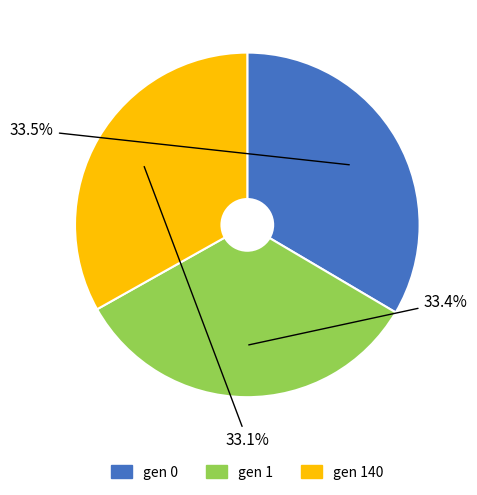

What is the ratio of the value at gen 0 to the value at gen 1?

1.0